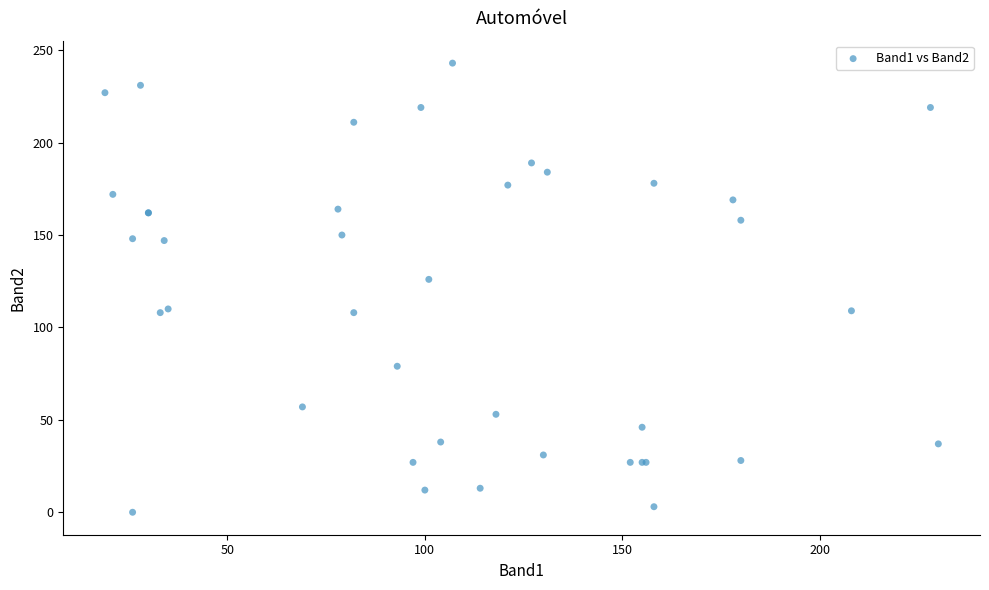

What Y value in the scatter plot is closest to 121?

126